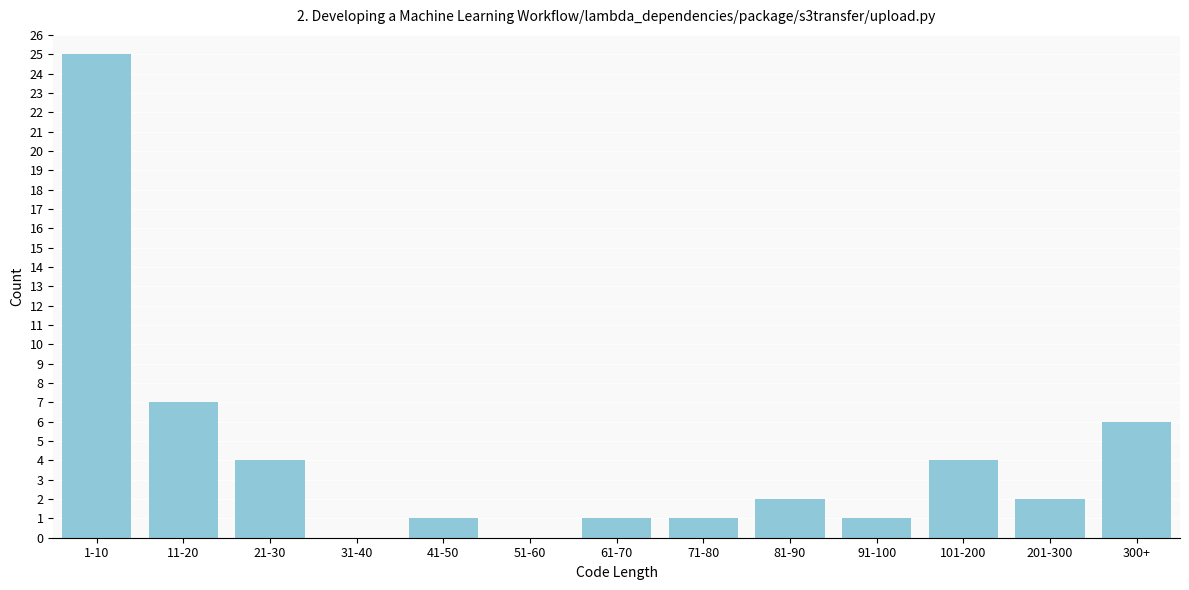

Reading left to right, what are all the values shown in this chart?

1-10=25	11-20=7	21-30=4	31-40=0	41-50=1	51-60=0	61-70=1	71-80=1	81-90=2	91-100=1	101-200=4	201-300=2	300+=6